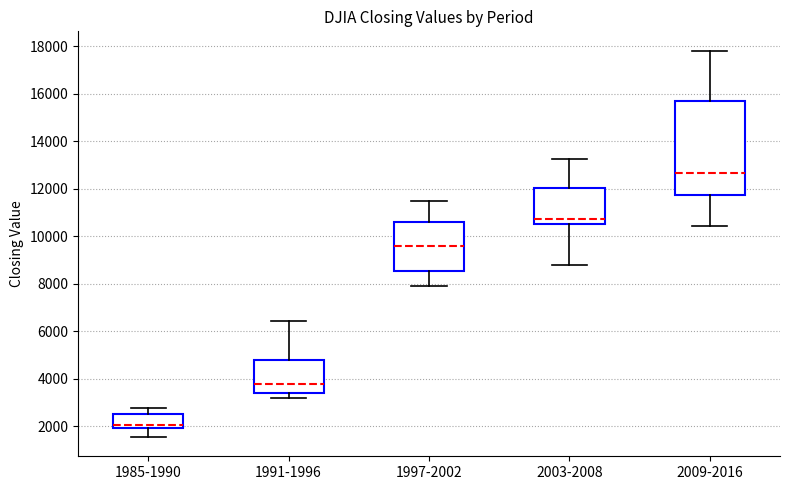

Reading left to right, read every box against the y-axis: the position of its median line, the range the box covers, and the ends of its whiskers. The values are not printed on the chart, so give them approximately, as read against the axis.

1985-1990: median 2000 (just above the box's lower edge), box 2000 to 2600, whiskers 1600 to 2800
1991-1996: median 3800, box 3400 to 4800, whiskers 3200 to 6400
1997-2002: median 9600, box 8600 to 10600, whiskers 8000 to 11400
2003-2008: median 10800, box 10600 to 12000, whiskers 8800 to 13200
2009-2016: median 12600, box 11800 to 15800, whiskers 10400 to 17800